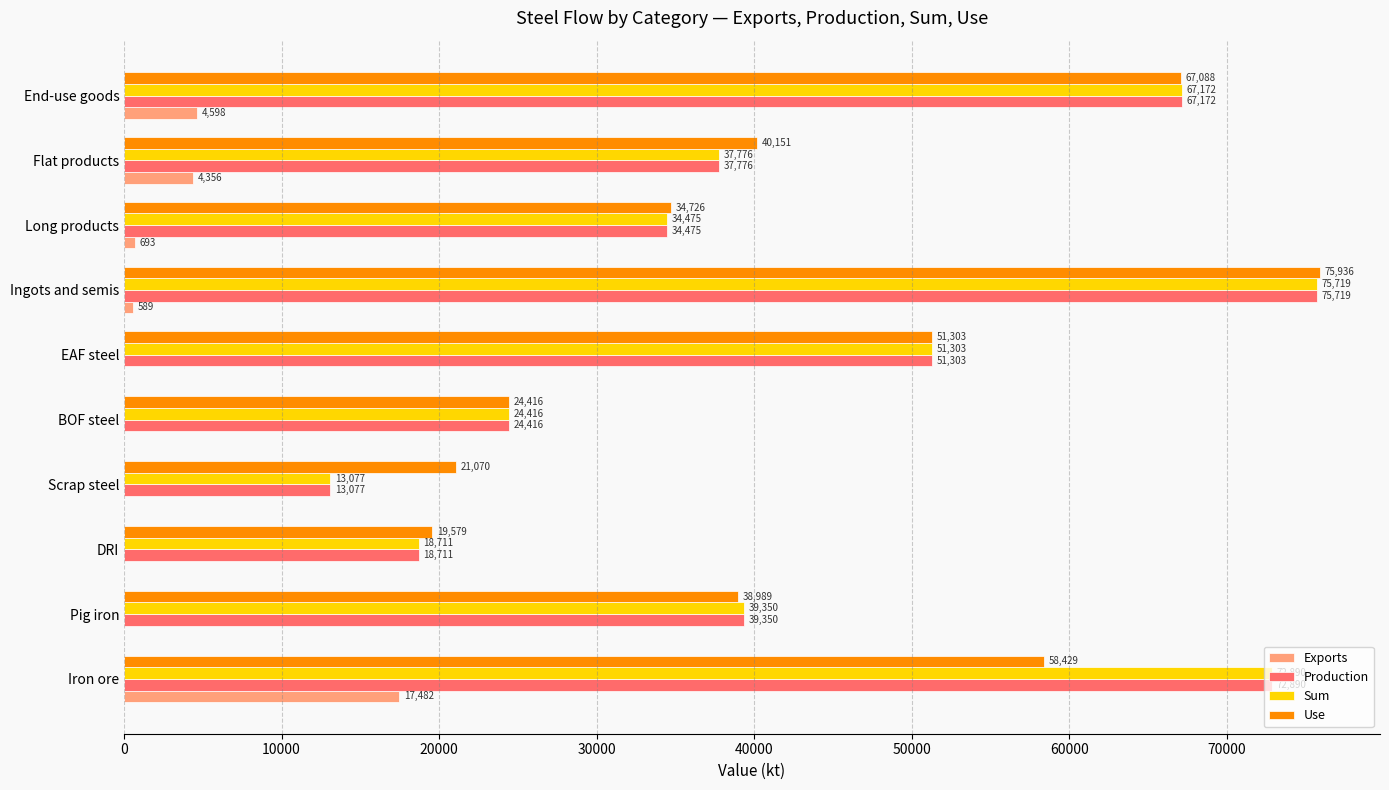

Where is Use nearest to the value 47757?

EAF steel